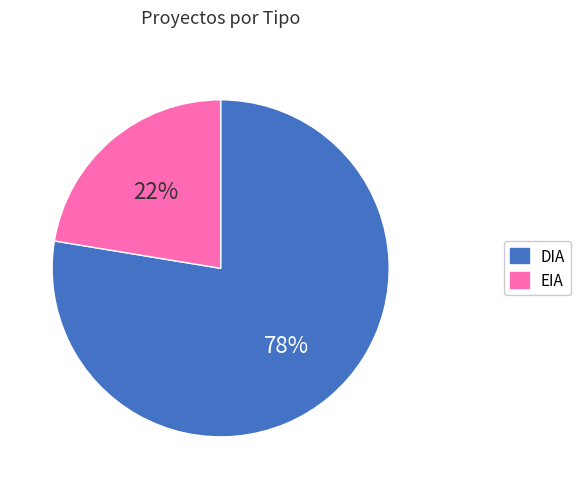

Rank the categories by value from lowest to highest.

EIA, DIA